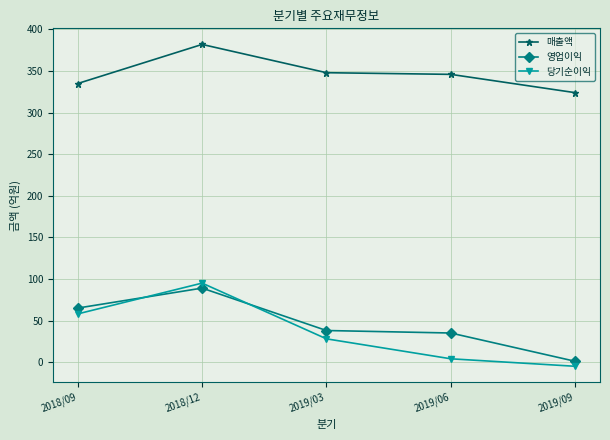

How many data points in 매출액 are less than 346?

2